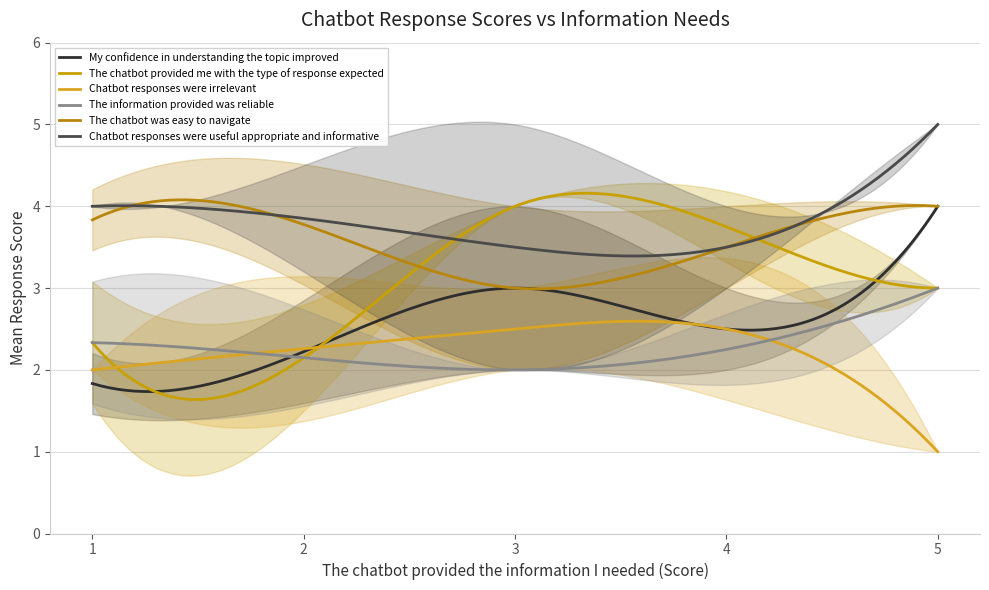

True or false: The chatbot was easy to navigate and My confidence in understanding the topic improved intersect in this chart.

False